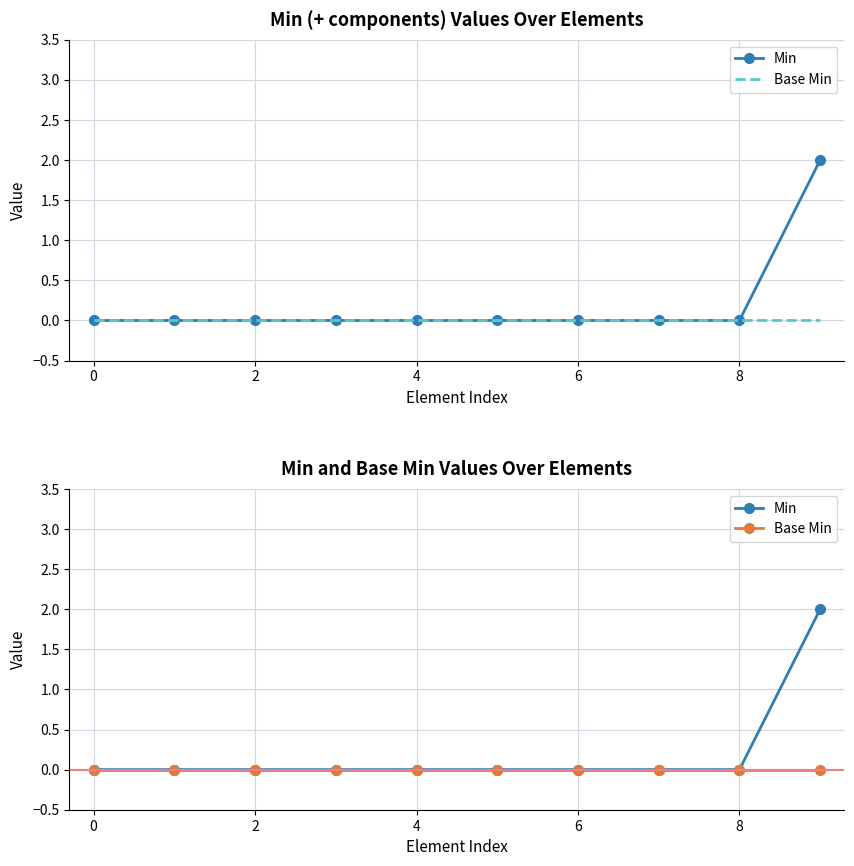

What is the label of the 10th point from the left?

9